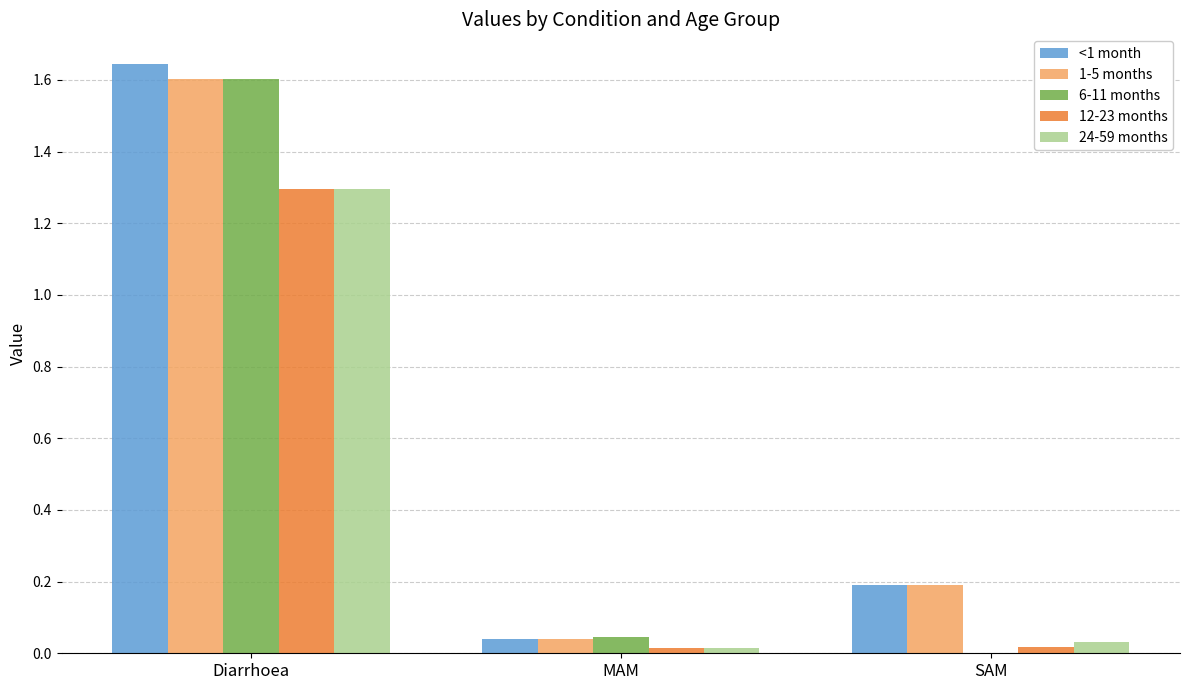

The <1 month series shows 0.2 at SAM. True or false?

True